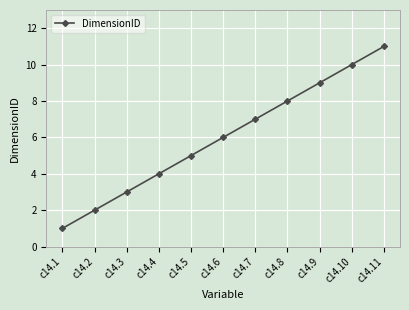

How many data points does each series have?

11